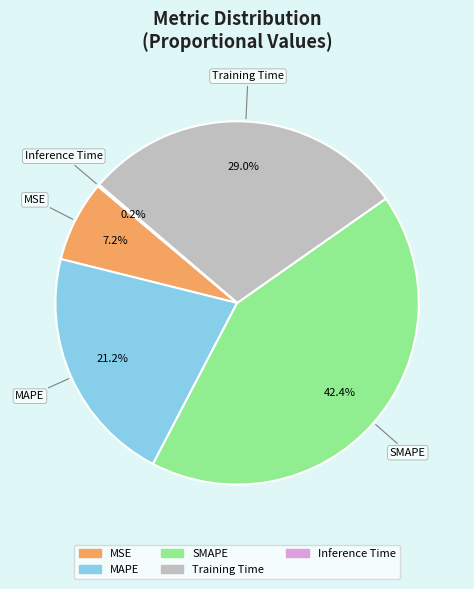

Which has a higher value, MSE or MAPE?

MAPE